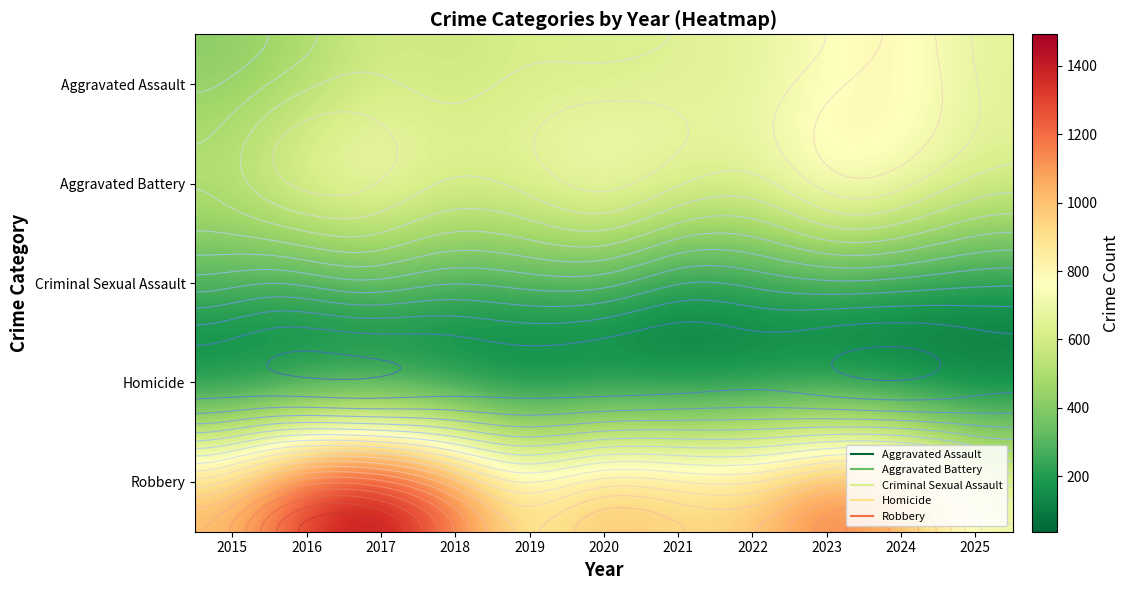

What is the total value across all series at 2017?

3229